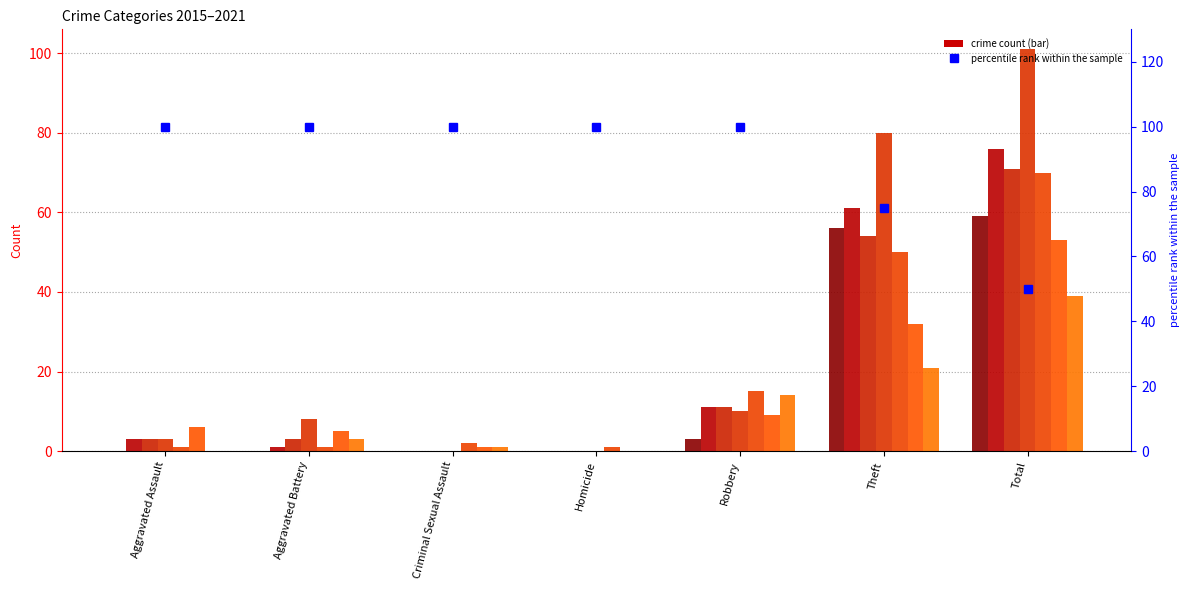

What is the label of the 1st bar from the right?

Total